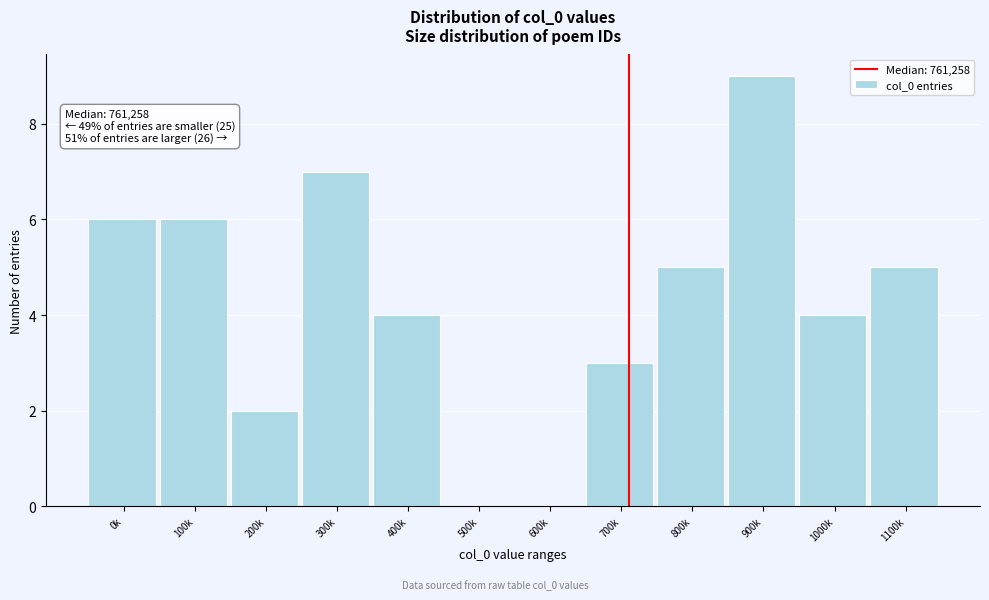

Reading left to right, transcribe all the data shown in this chart.

0k=6	100k=6	200k=2	300k=7	400k=4	500k=0	600k=0	700k=3	800k=5	900k=9	1000k=4	1100k=5